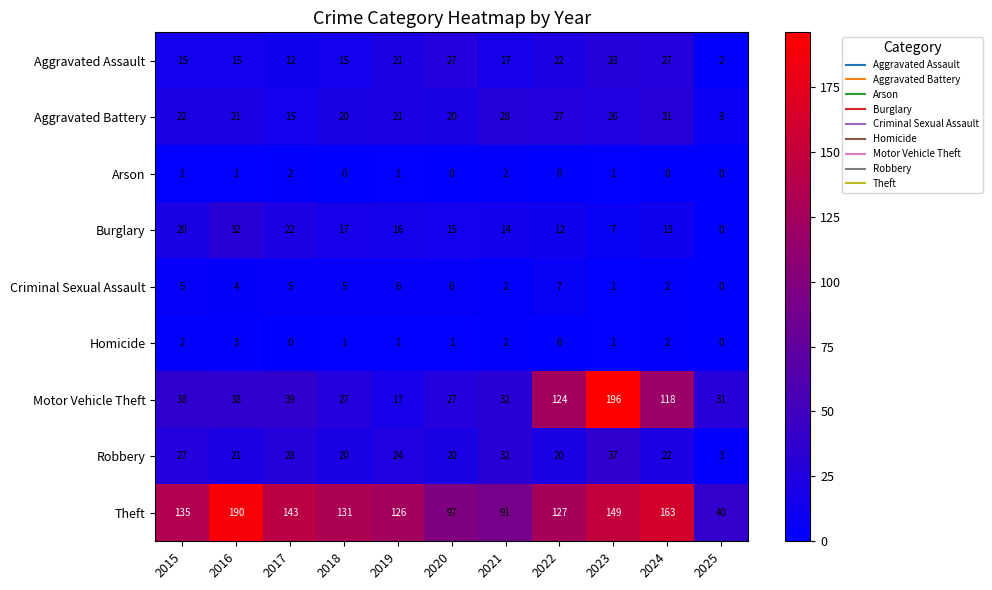

Which series has the widest spread of values?

Motor Vehicle Theft